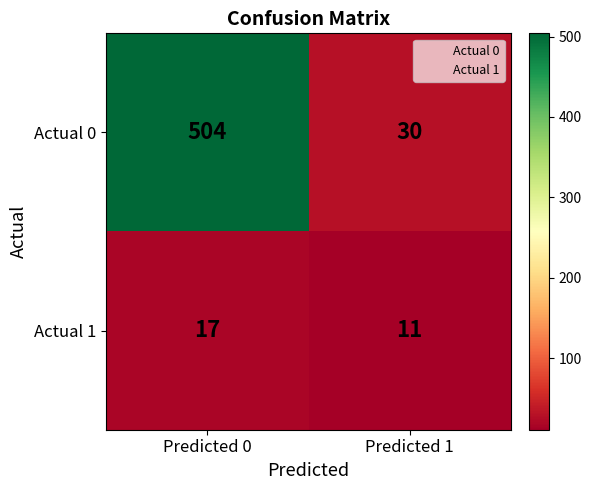

Between Predicted 0 and Predicted 1, which series saw the biggest shift?

Actual 0